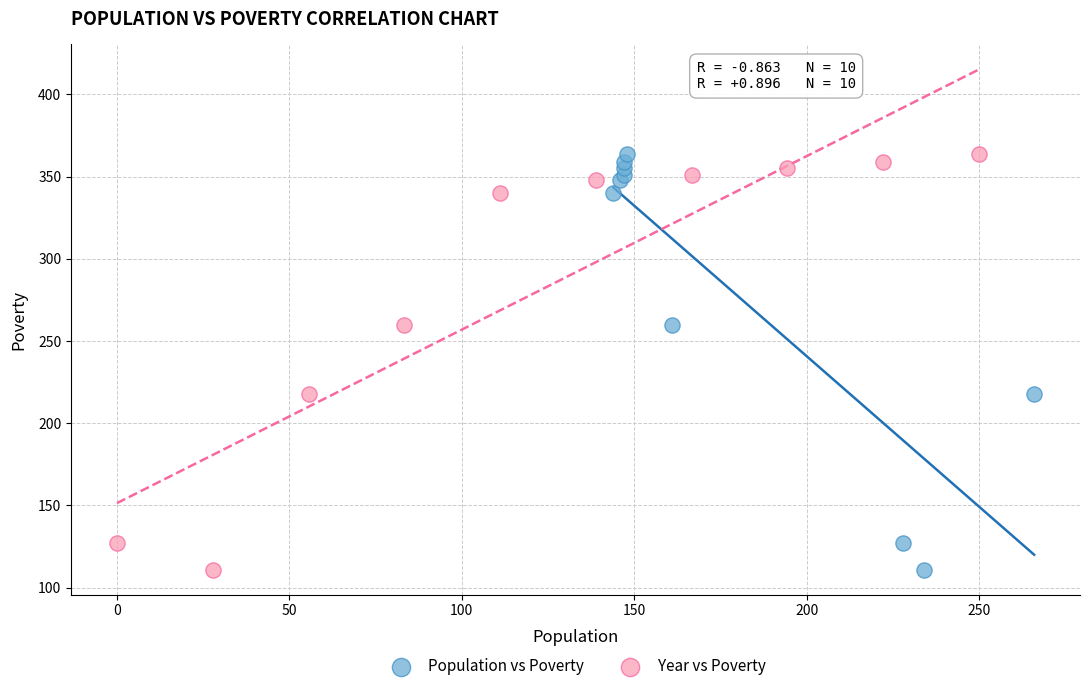

What are all the series names shown in the legend?

Population vs Poverty, Year vs Poverty